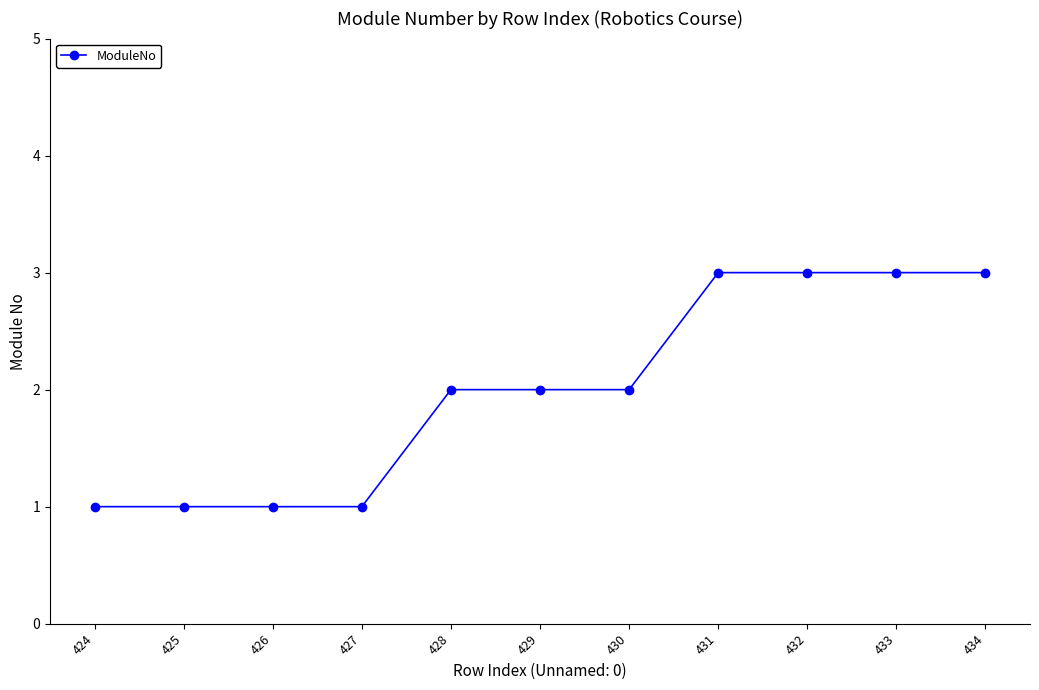

The value at 424 is 0. True or false?

False